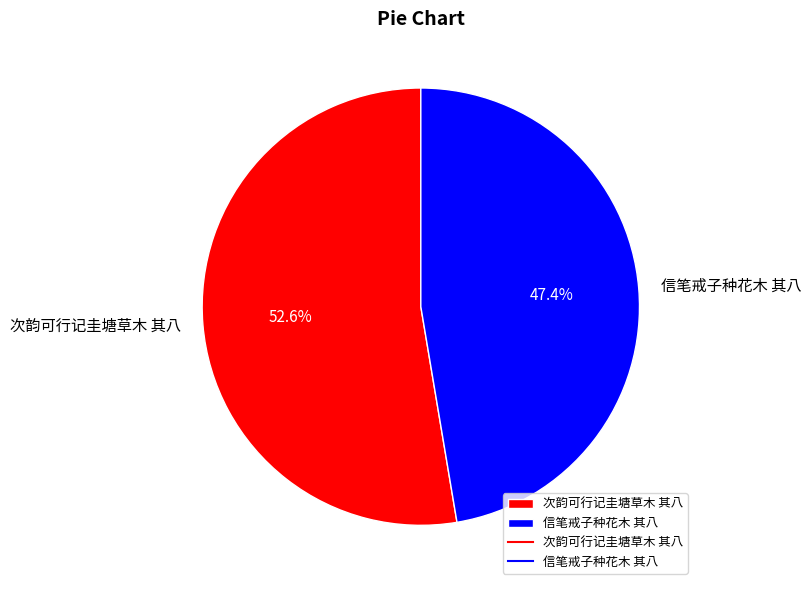

Rank the categories by value from lowest to highest.

信笔戒子种花木 其八, 次韵可行记圭塘草木 其八